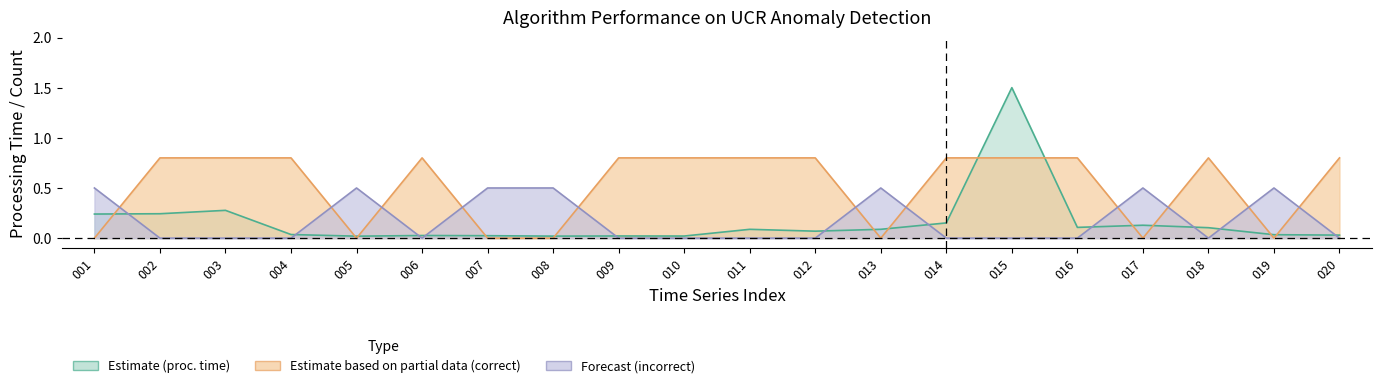

Is the value of processing_time at 011 greater than the value of correct at 005?

Yes